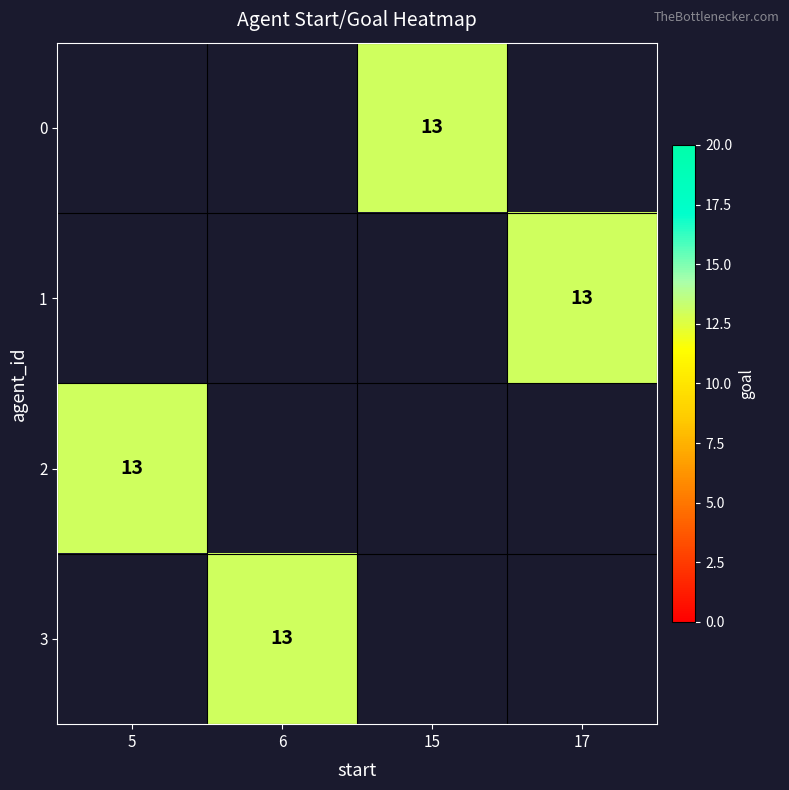

Rank the series by their average value, from lowest to highest.

0, 1, 2, 3